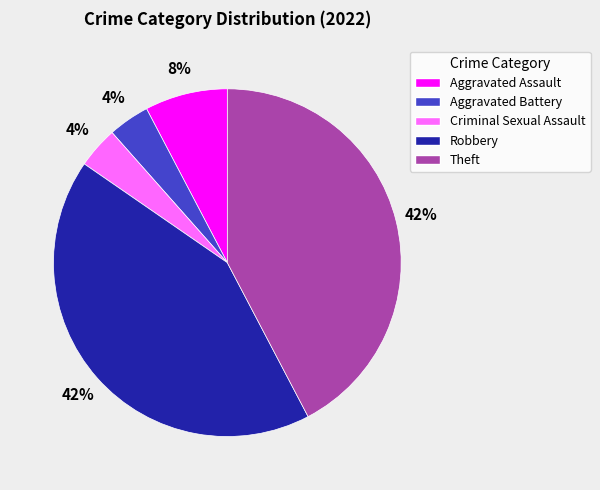

Between Criminal Sexual Assault and Robbery, which is larger?

Robbery